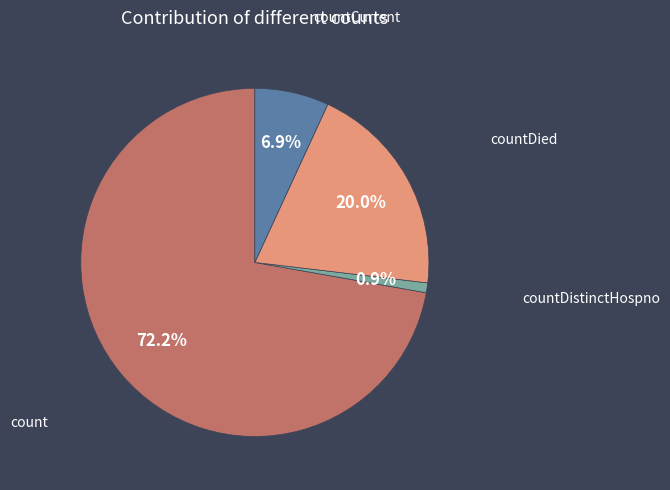

How many slices are in this pie chart?

4